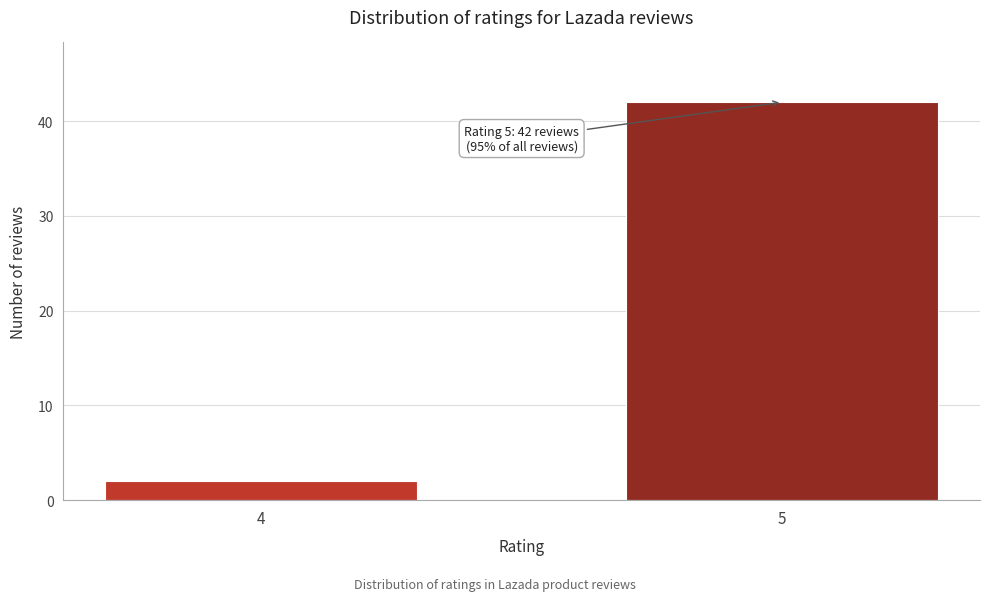

Reading left to right, list all the values displayed in this chart.

2	42